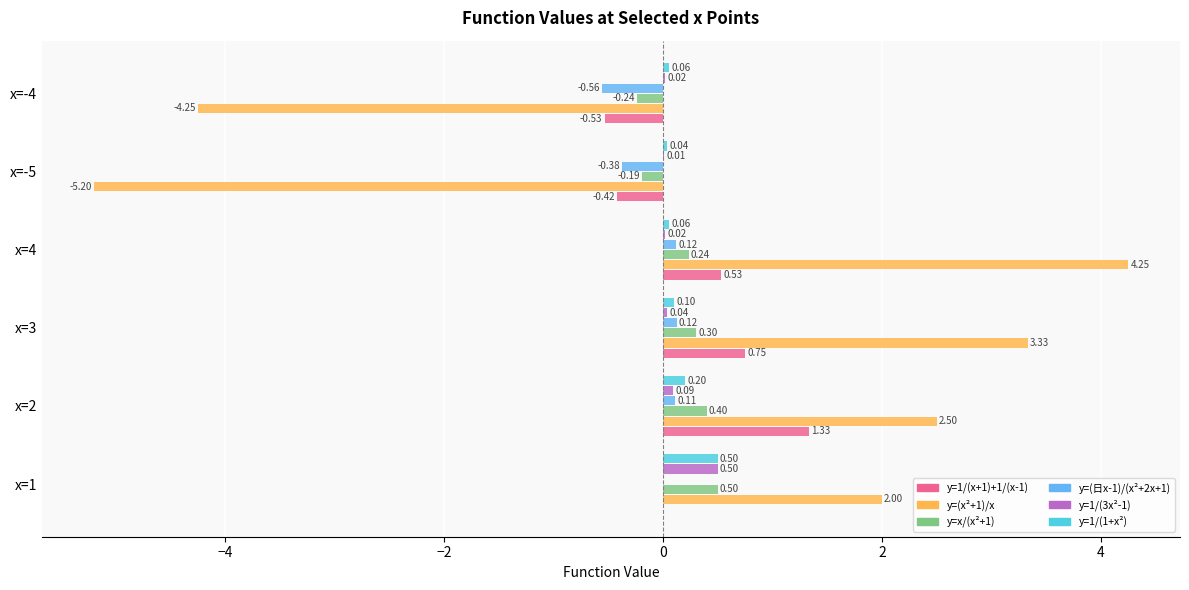

What is the sum of all y=1/(x+1)+1/(x-1) values?

1.7